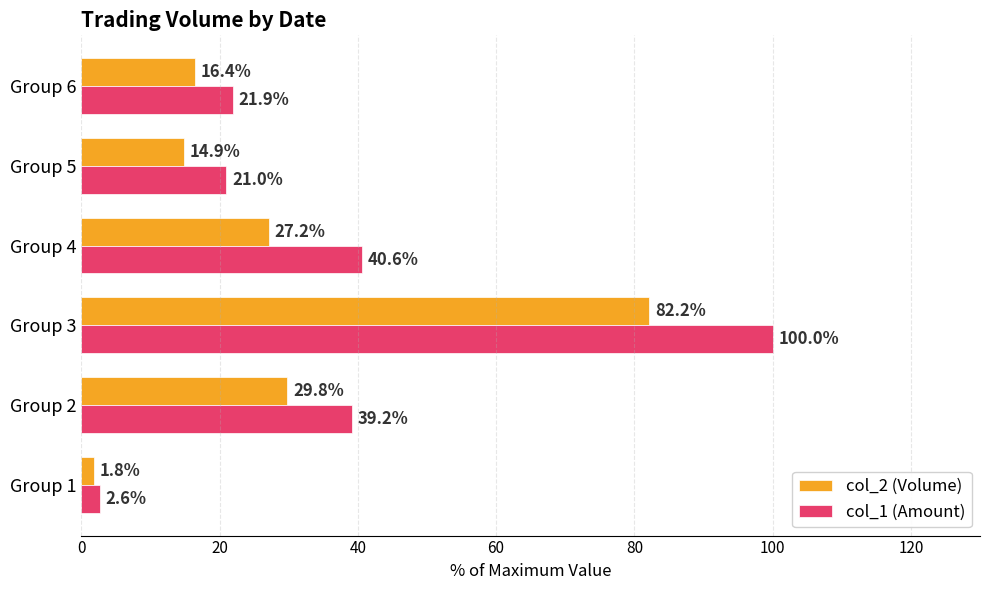

The value of col_2 (Volume) at Group 2 is 29.8. True or false?

True